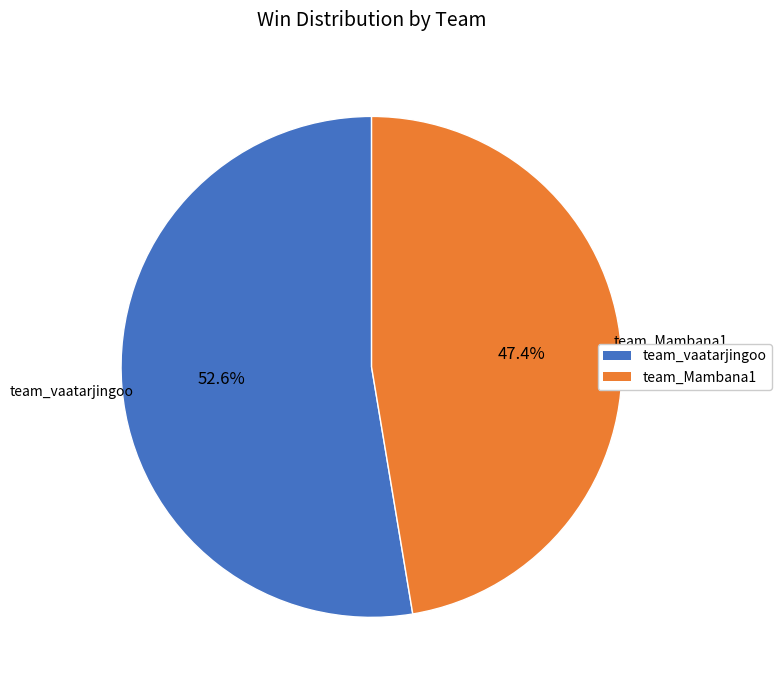

Is there a majority slice in this chart?

Yes